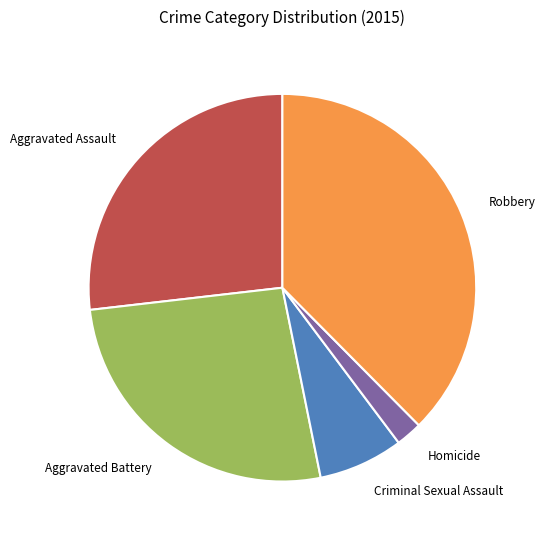

Do Robbery and Criminal Sexual Assault together represent more than half of the pie?

No